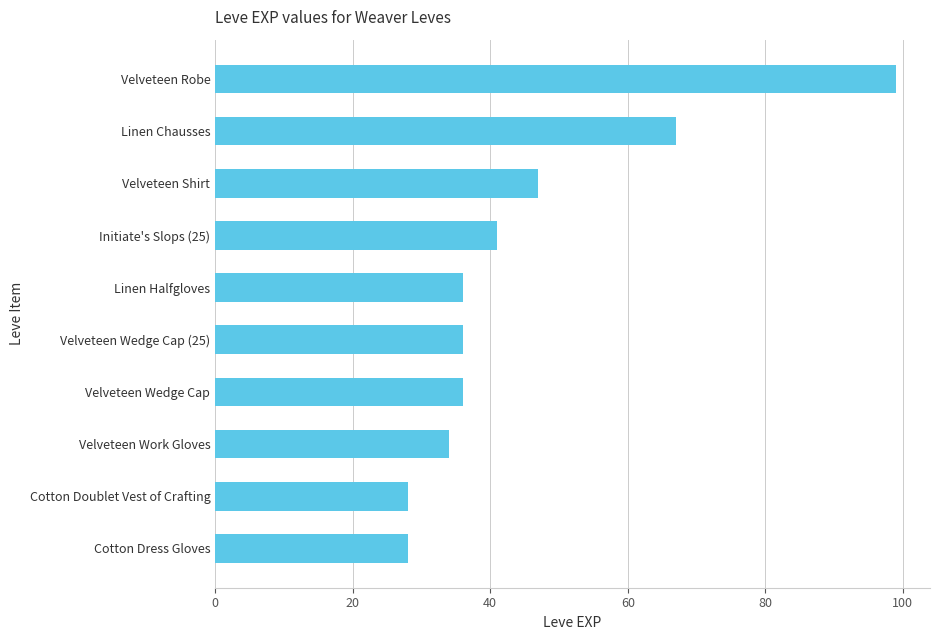

What is the greatest value displayed?

99